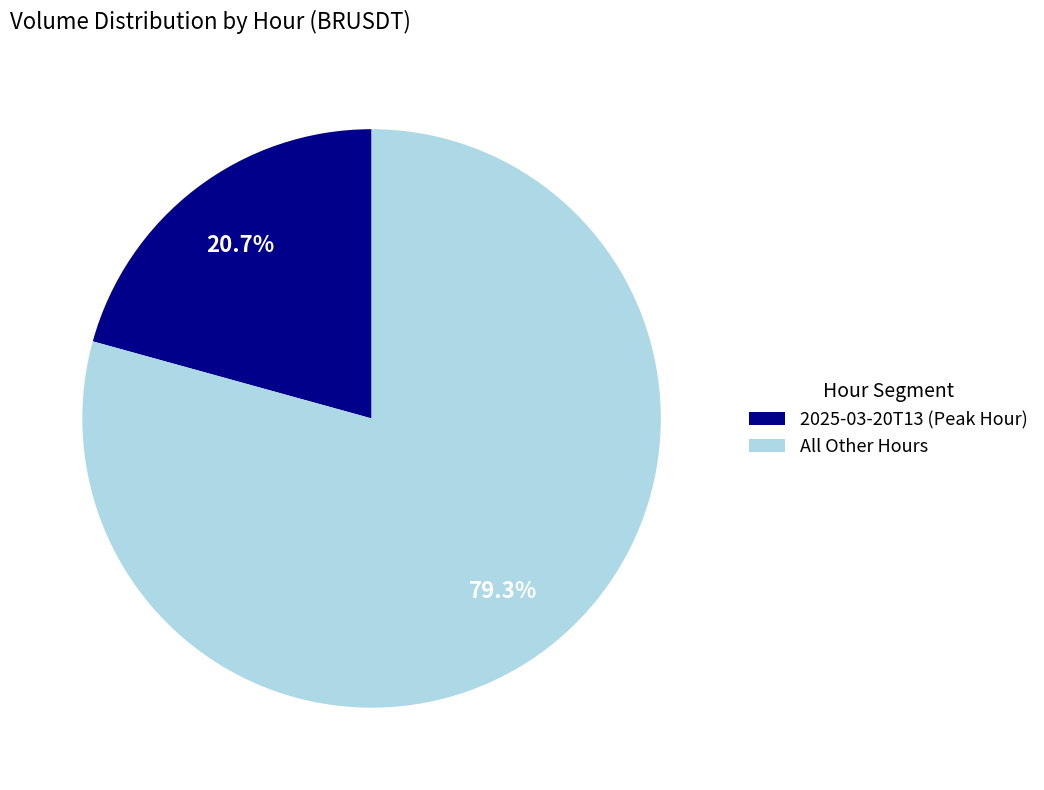

Which category accounts for the majority?

All Other Hours